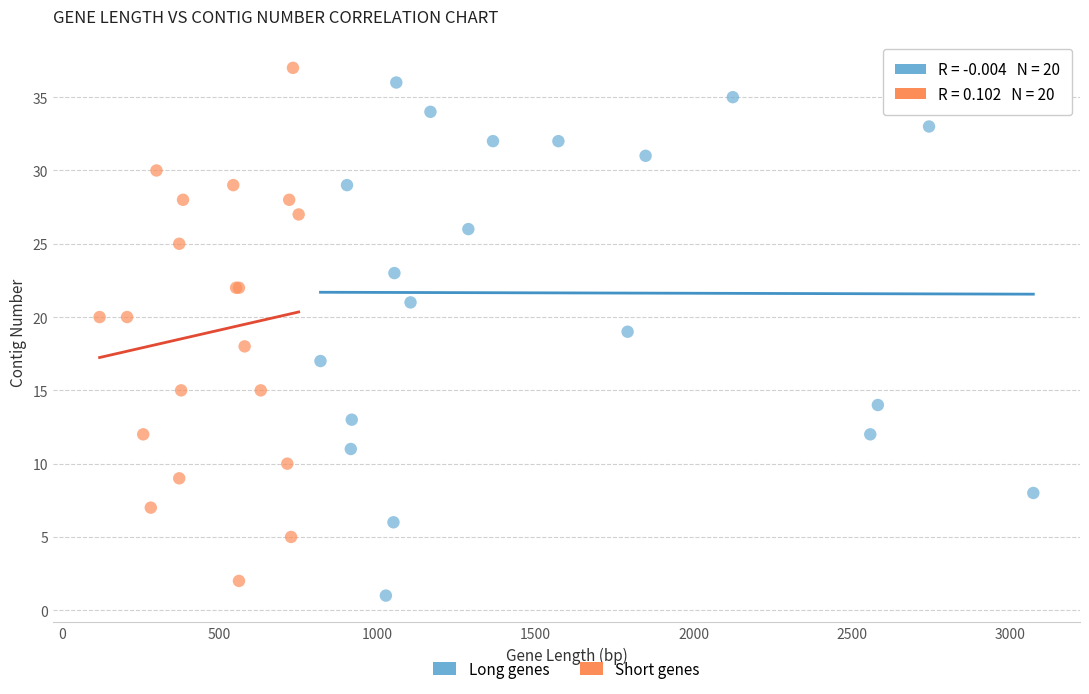

What are all the series names shown in the legend?

Long genes, Short genes